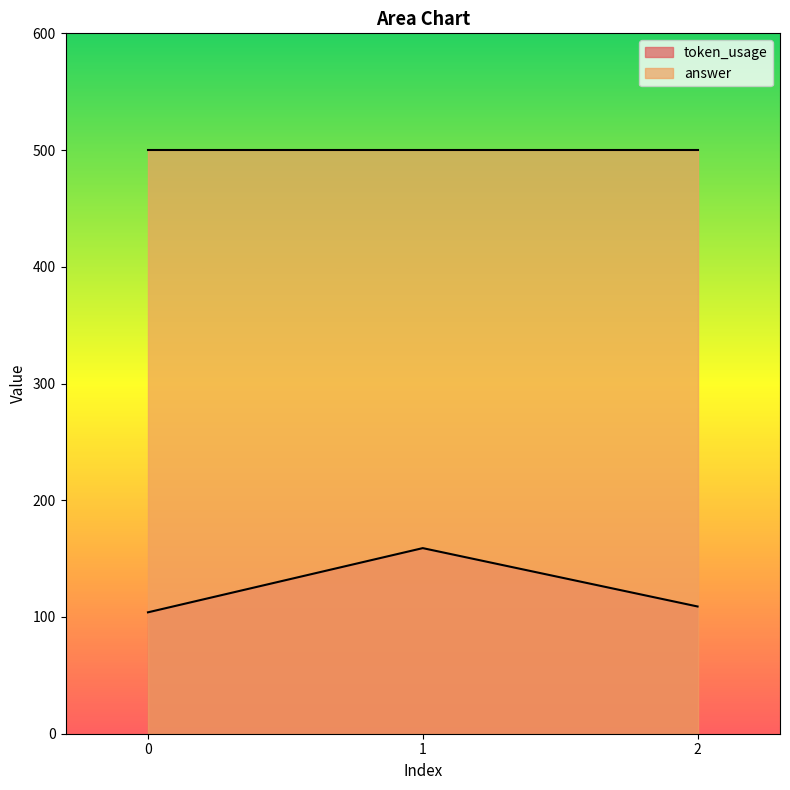

What is the average value?

124